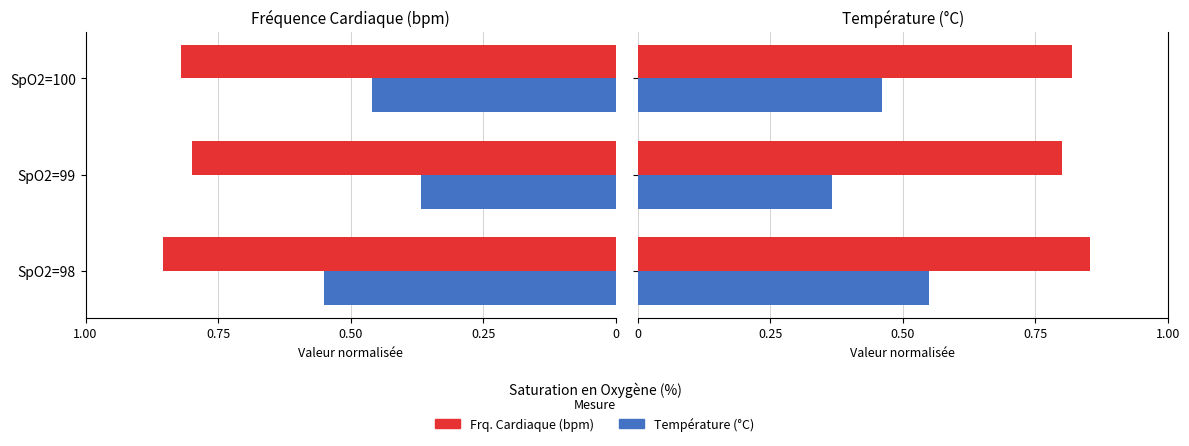

Reading left to right, transcribe all the data shown in this chart.

Frq. Cardiaque (bpm): 0.9	0.8	0.8
Température (°C): 0.5	0.4	0.5